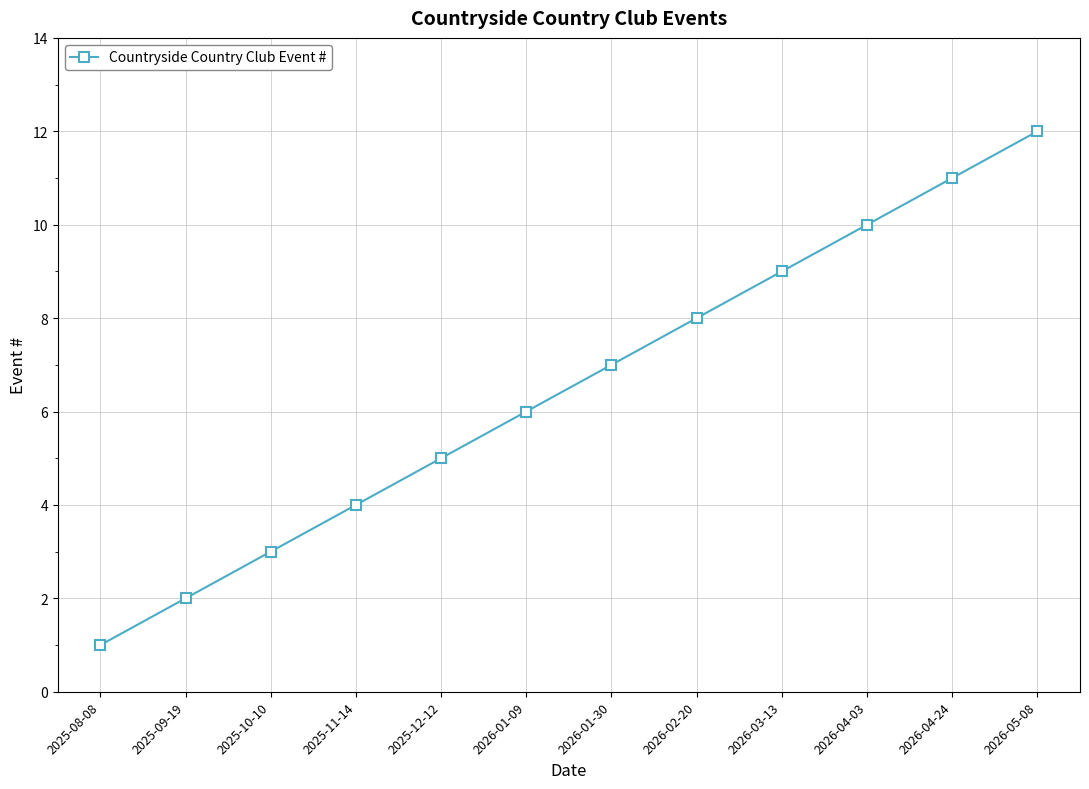

Does the chart have visible grid lines?

Yes